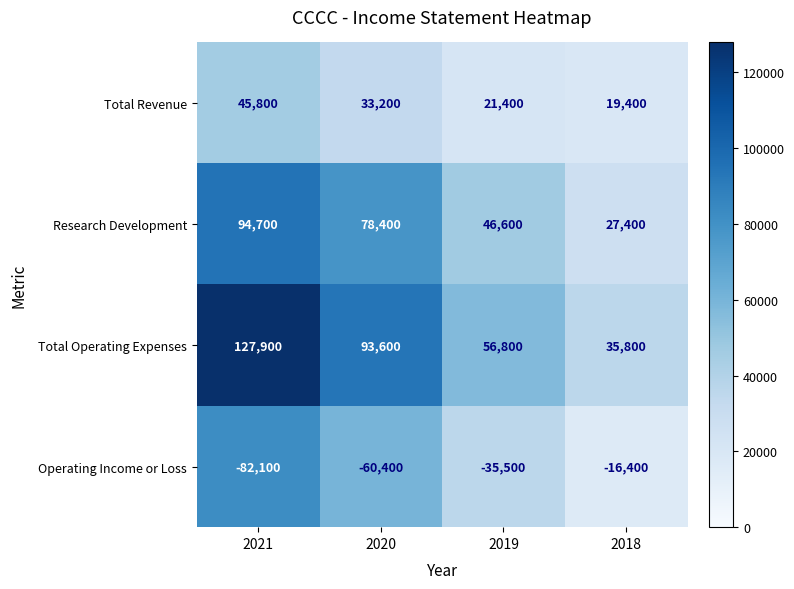

Count the number of categories in the chart.

4